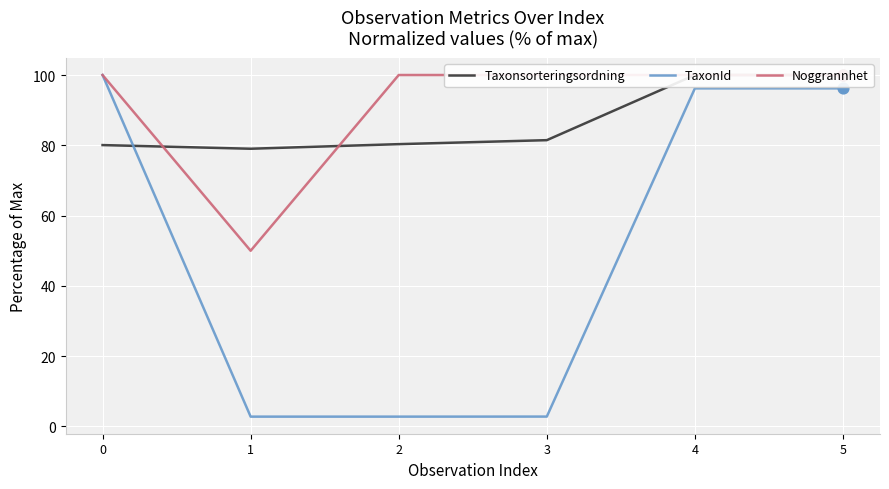

Which series contains the highest Y value?

Taxonsorteringsordning